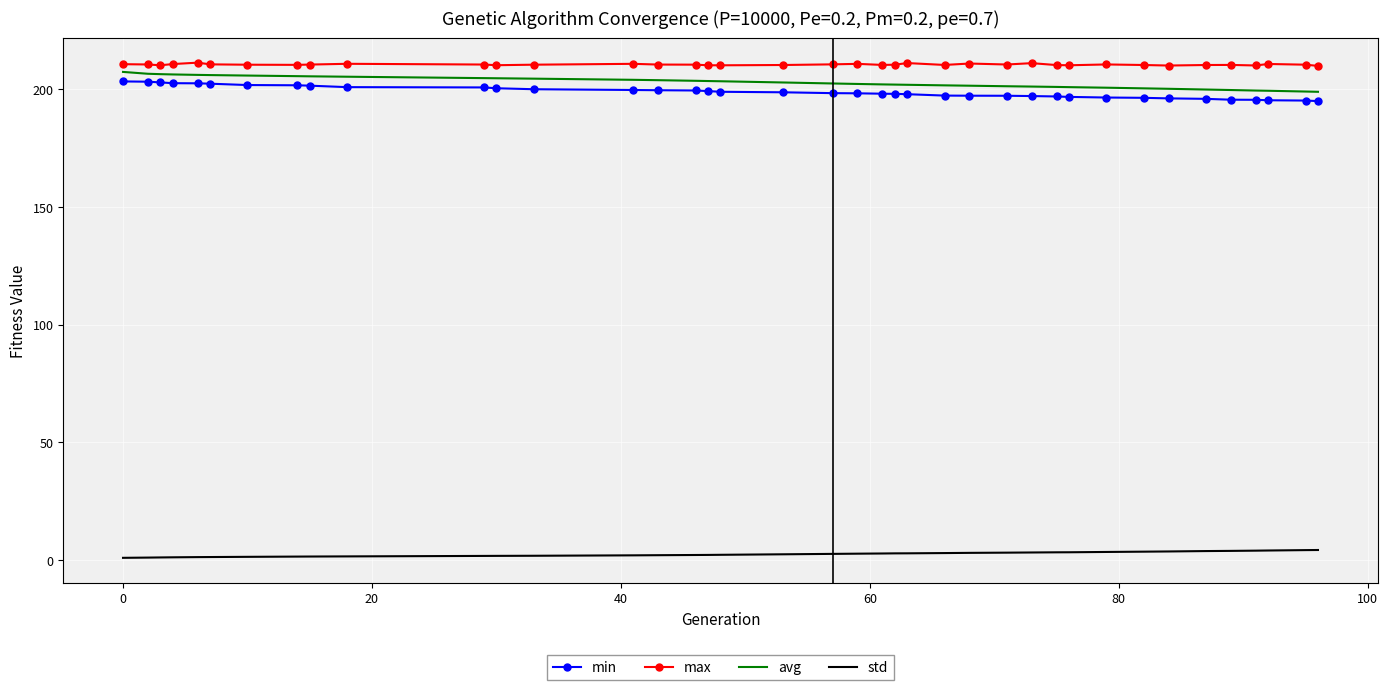

What is the maximum value shown in the chart?

211.3